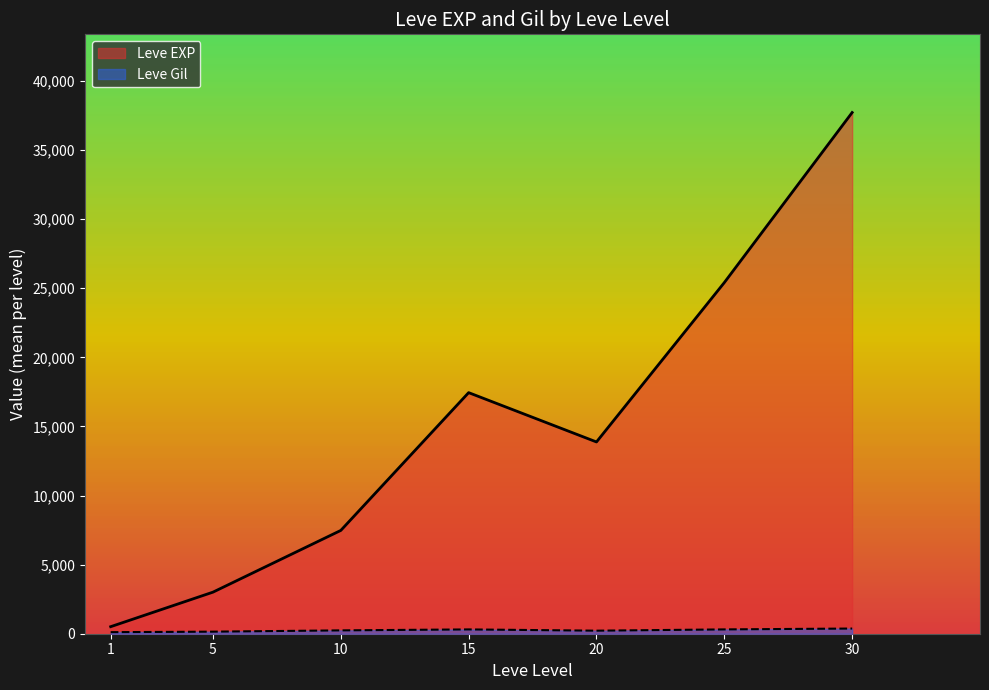

What is the total value across all series at 20?

14097.5